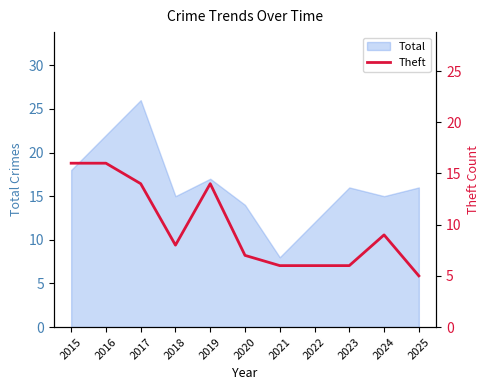

At which category does the data reach its first local peak?

2019